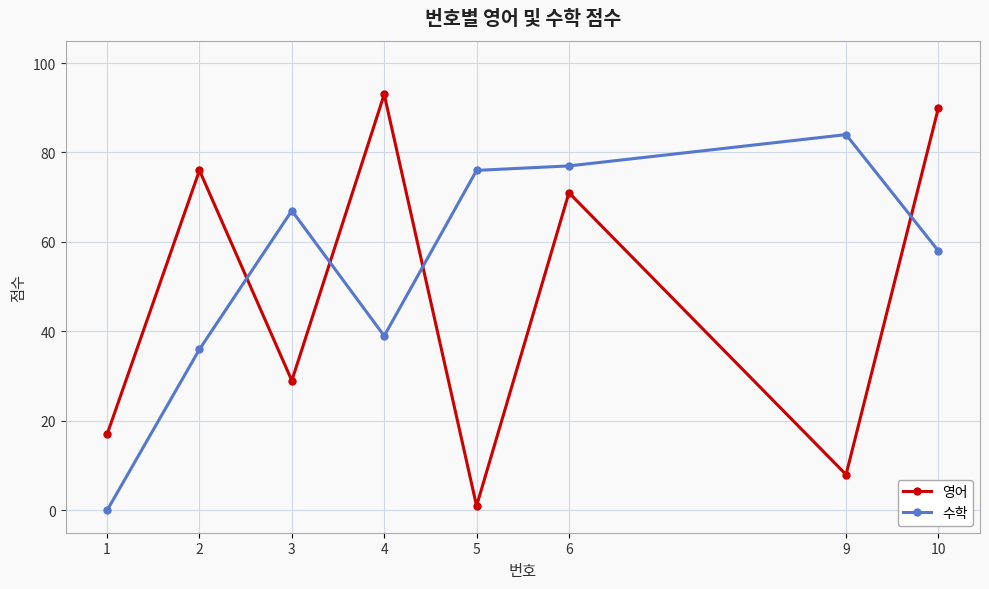

What is the greatest value displayed?

93